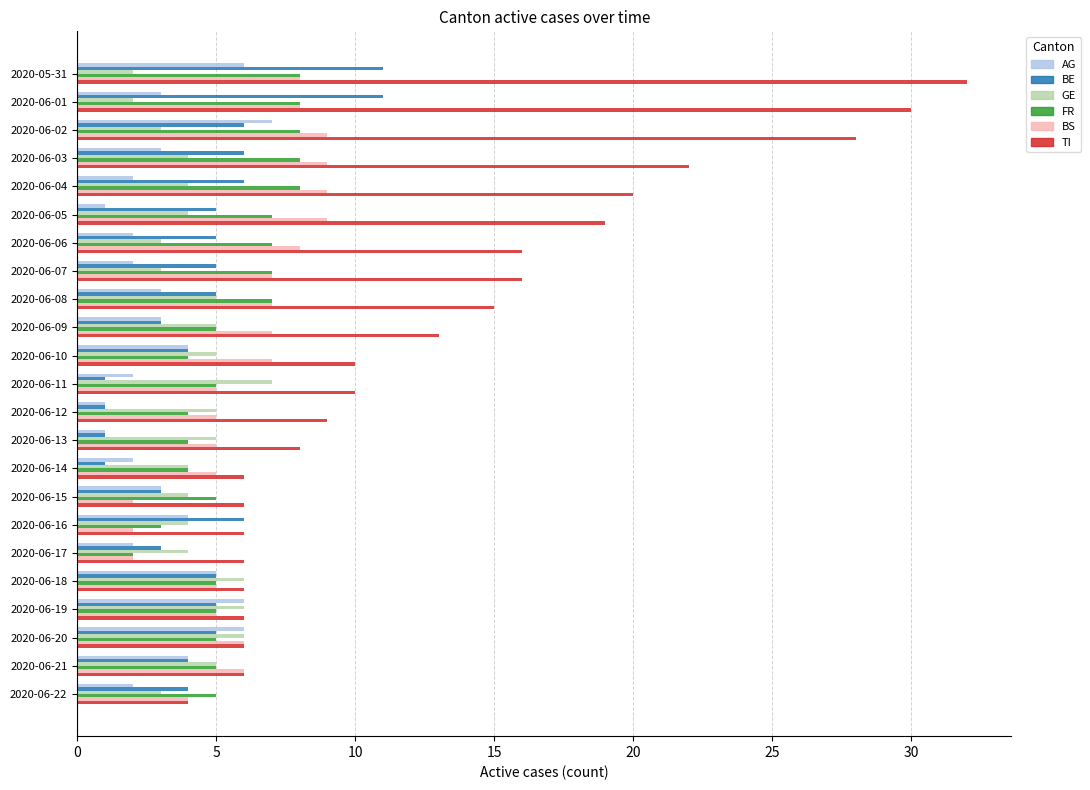

Which category has the highest value in the AG series?

2020-06-02